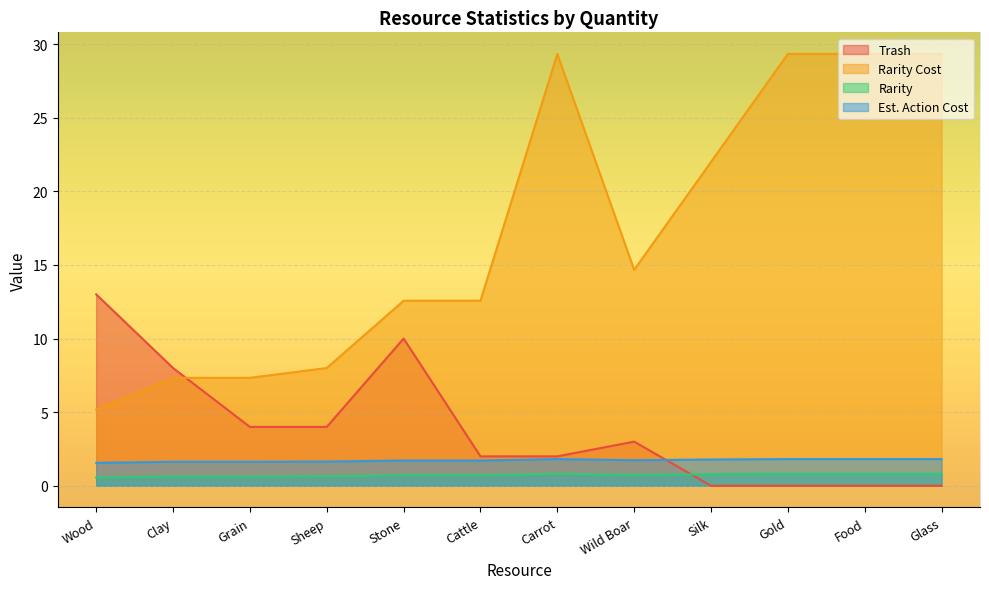

True or false: Rarity Cost and Qty intersect in this chart.

False